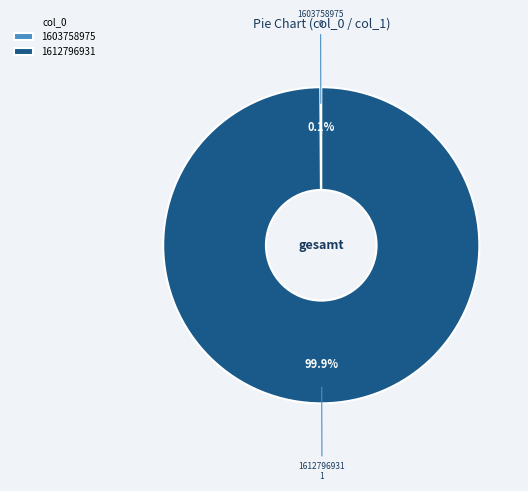

Does any single category account for the majority?

Yes